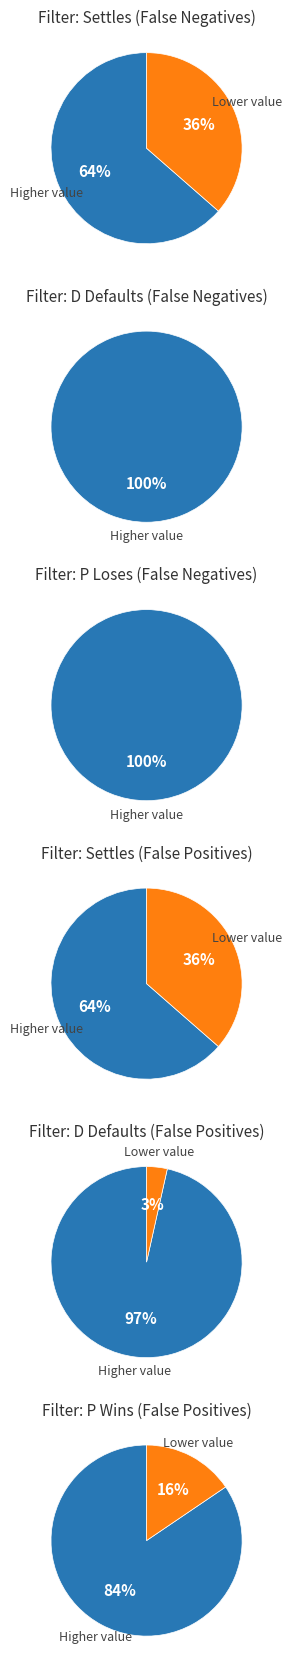

Rank the categories by value from lowest to highest.

P Wins, D Defaults, Settles, P Loses